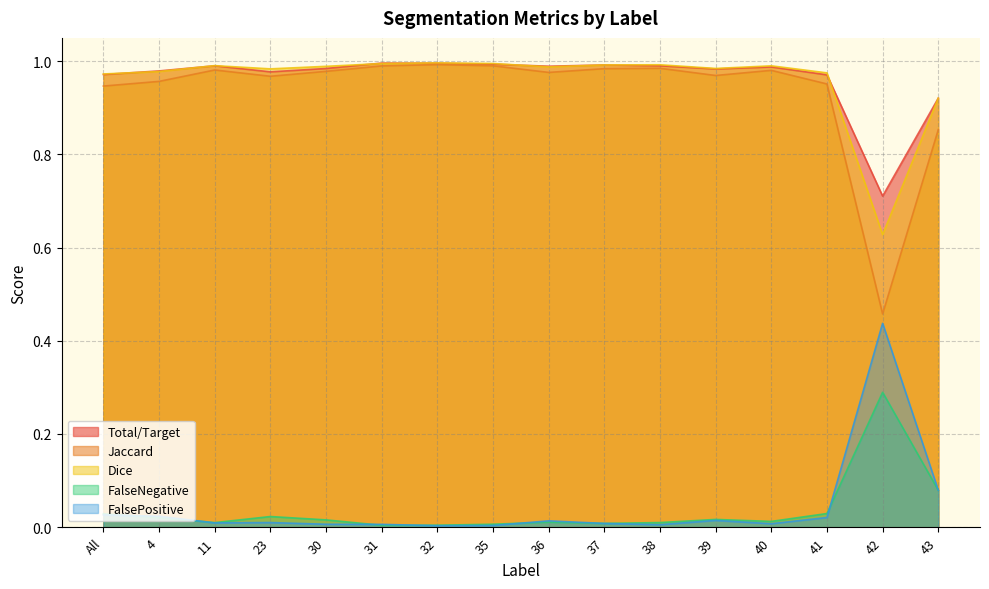

How many categories are shown in the chart?

16